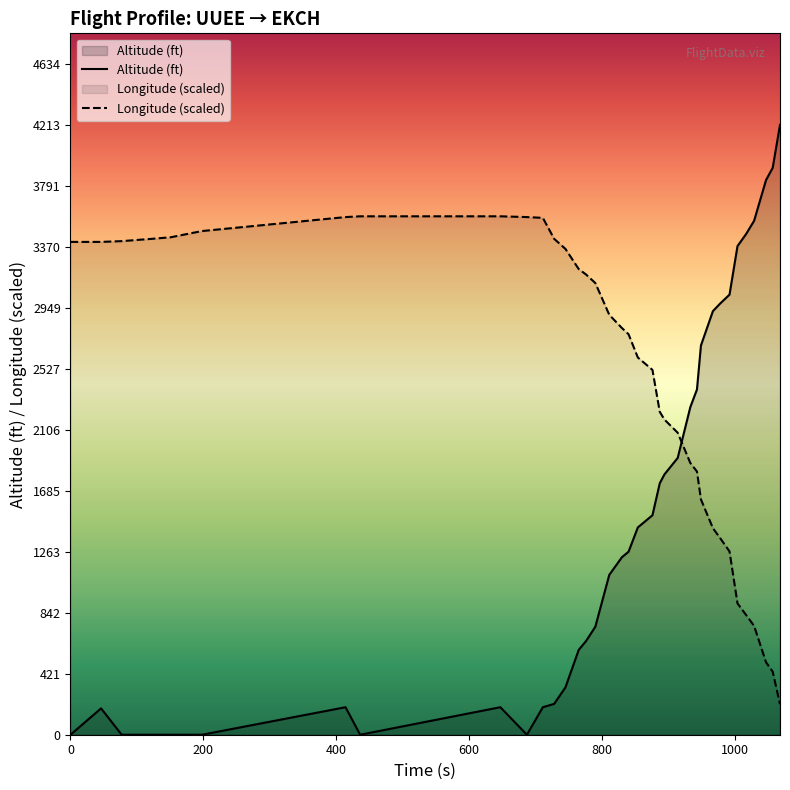

How many times do Longitude (scaled) and Altitude (ft) cross each other?

1